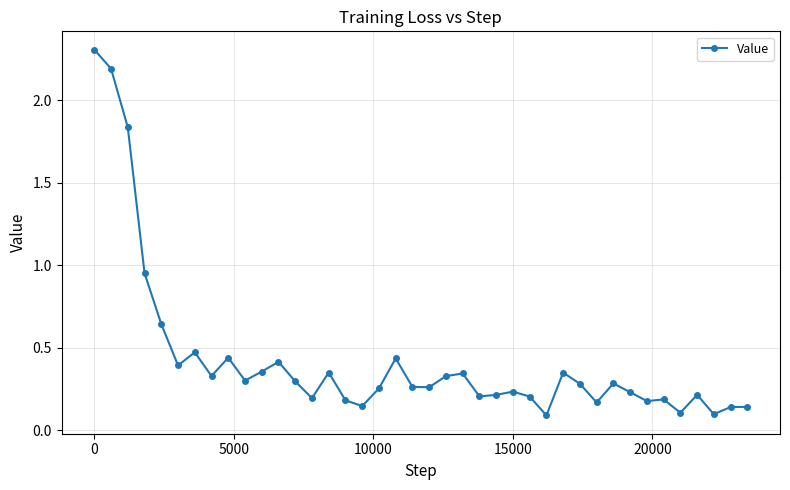

What is the maximum value shown in the chart?

2.3